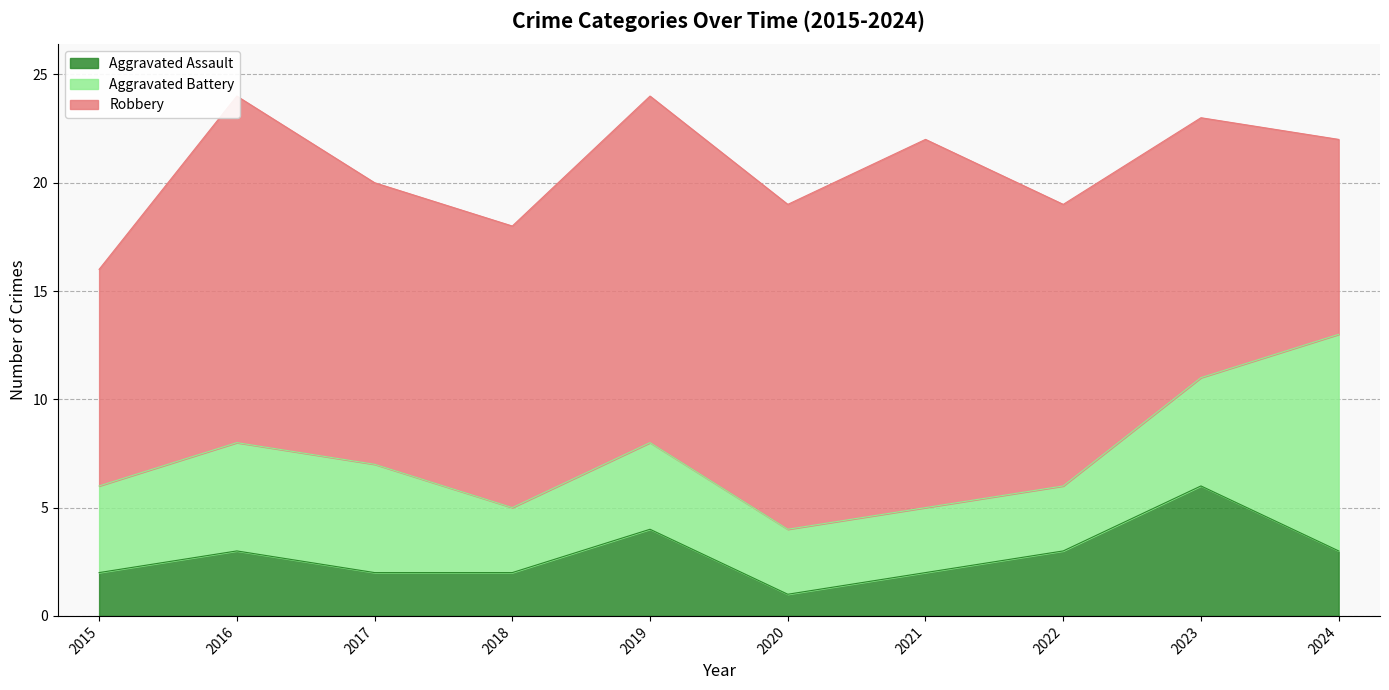

Where does the Aggravated Assault series first go above 3?

2019